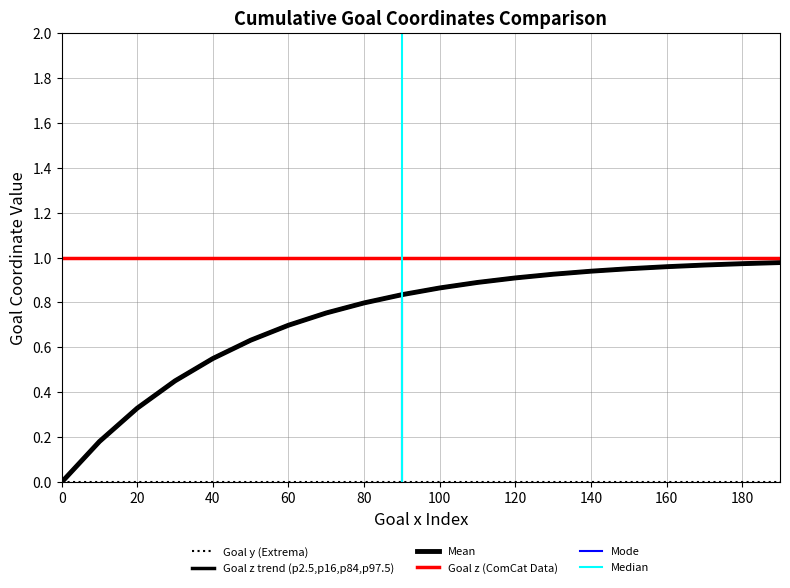

Between 1 and 1, which is larger?

1